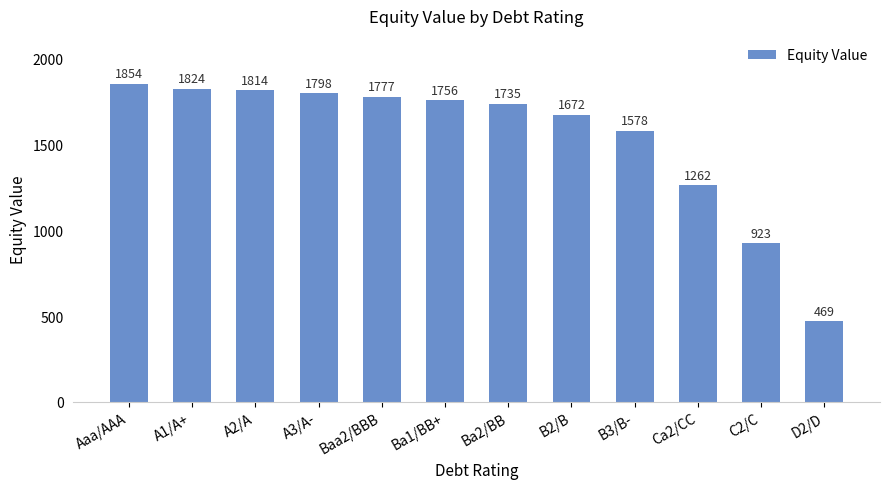

Which has a higher value, D2/D or B2/B?

B2/B